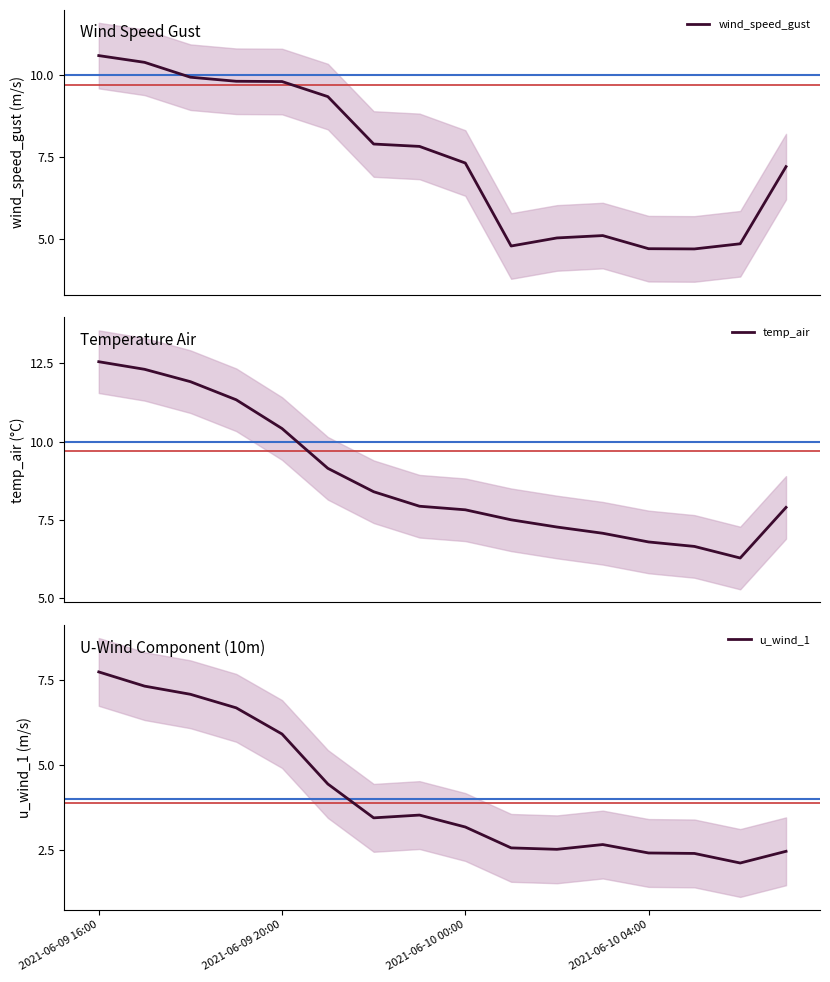

The value of u_wind_1 at 2021-06-10 04:00 is 2.4. True or false?

True